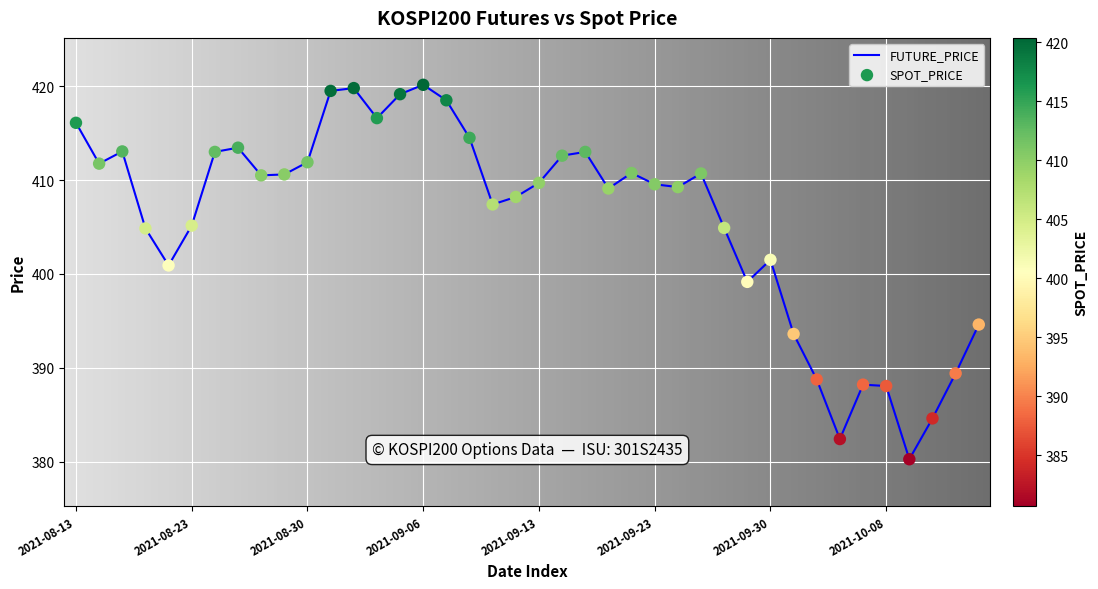

What is the difference between the maximum and minimum values?

39.9